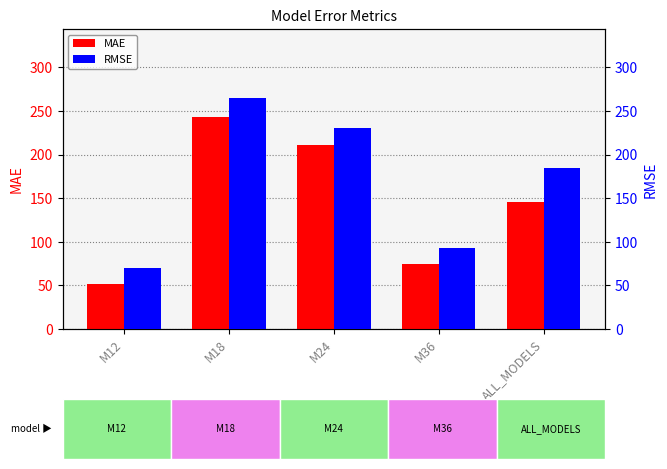

At which label does RMSE reach its minimum?

M12